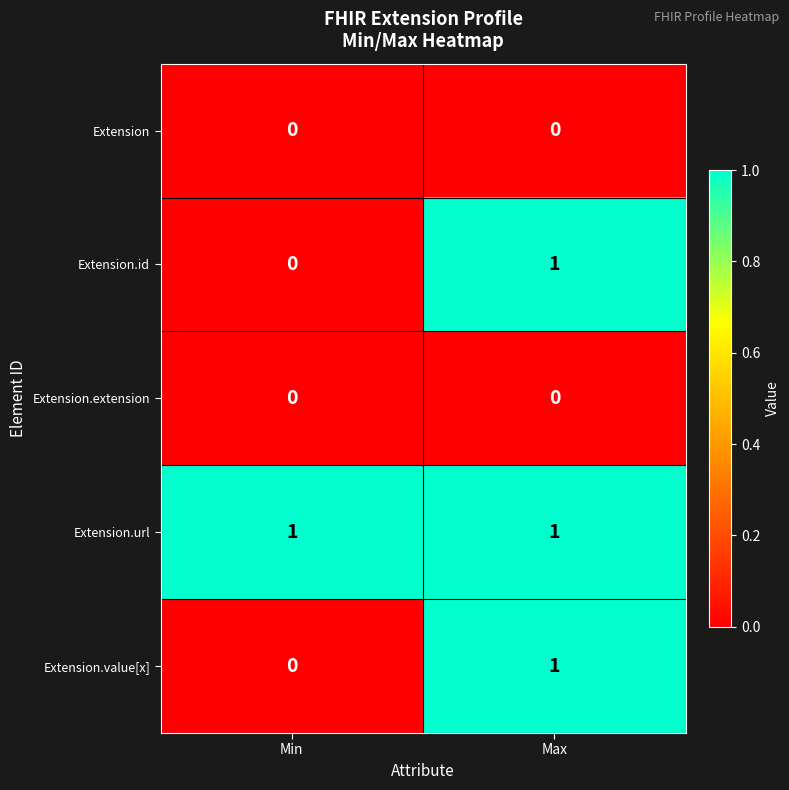

At which category is the sum across all series the highest?

Max